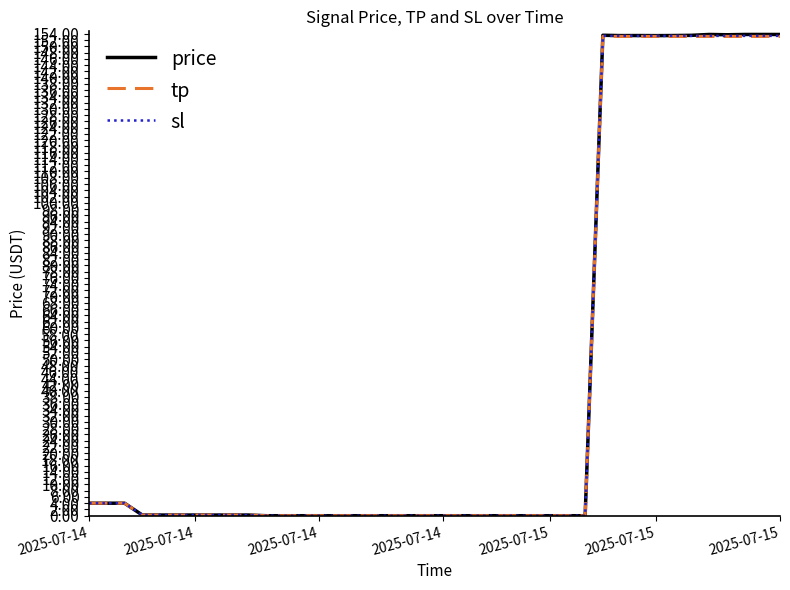

Which series has the widest spread of values?

price